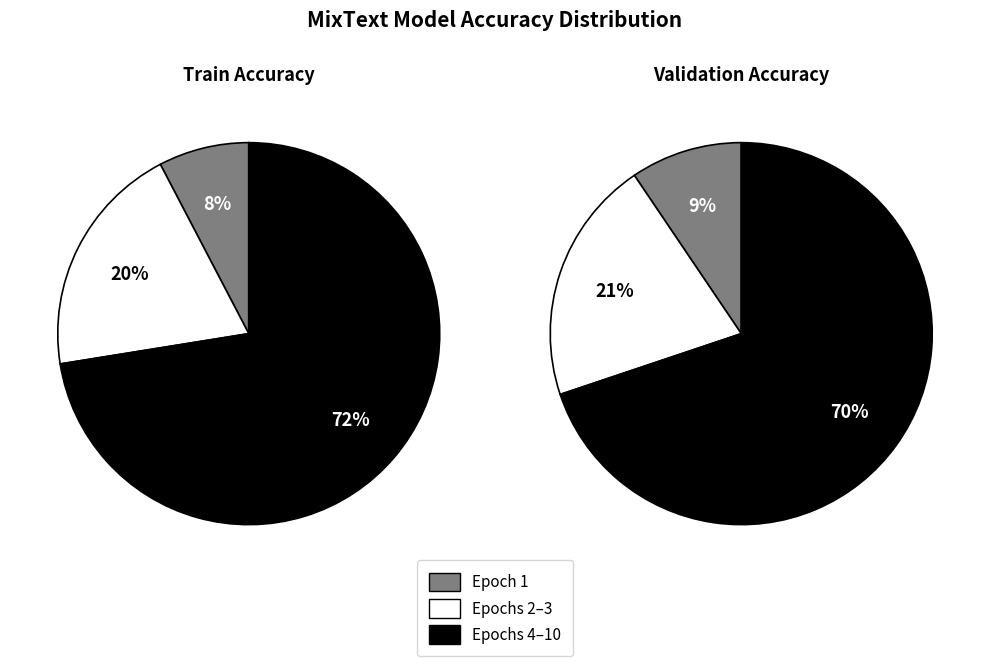

Do 10 and 9 together represent more than half of the pie?

No